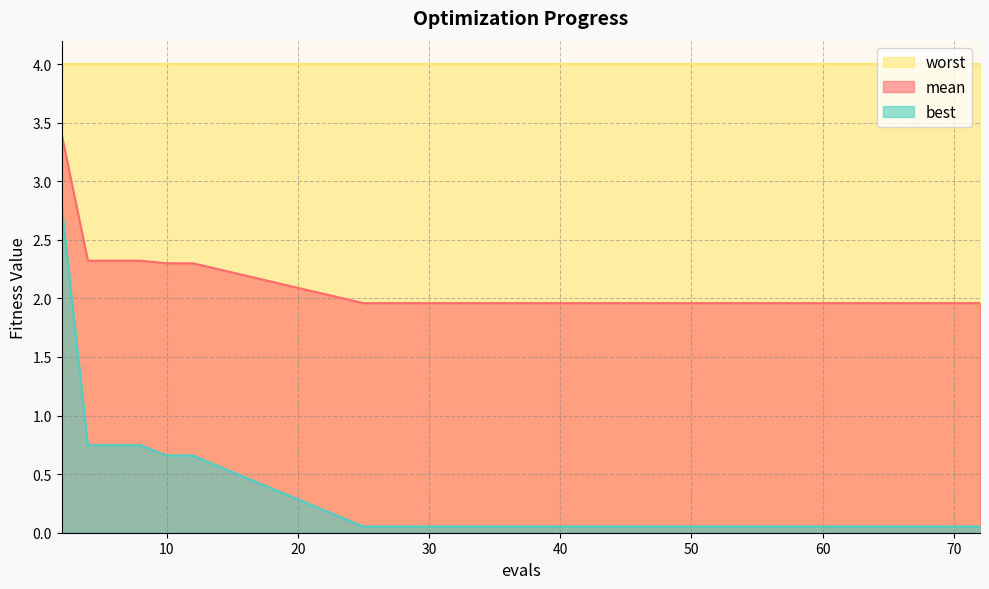

At how many categories does at least one series exceed 2?

15